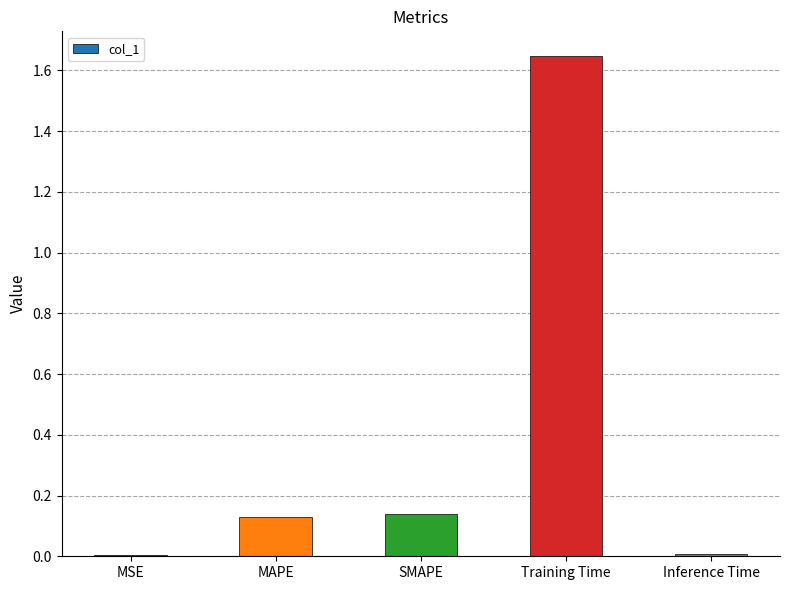

Which has a higher value, MAPE or Inference Time?

MAPE